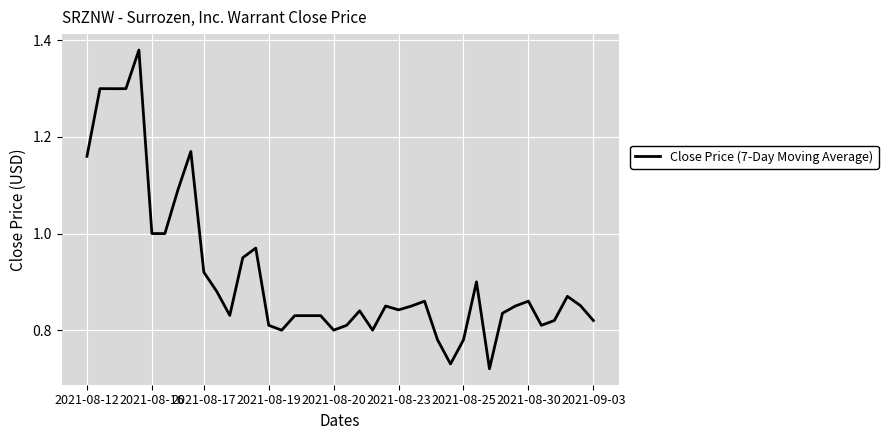

Is it true that the value at 2021-09-03 is 1.4?

False